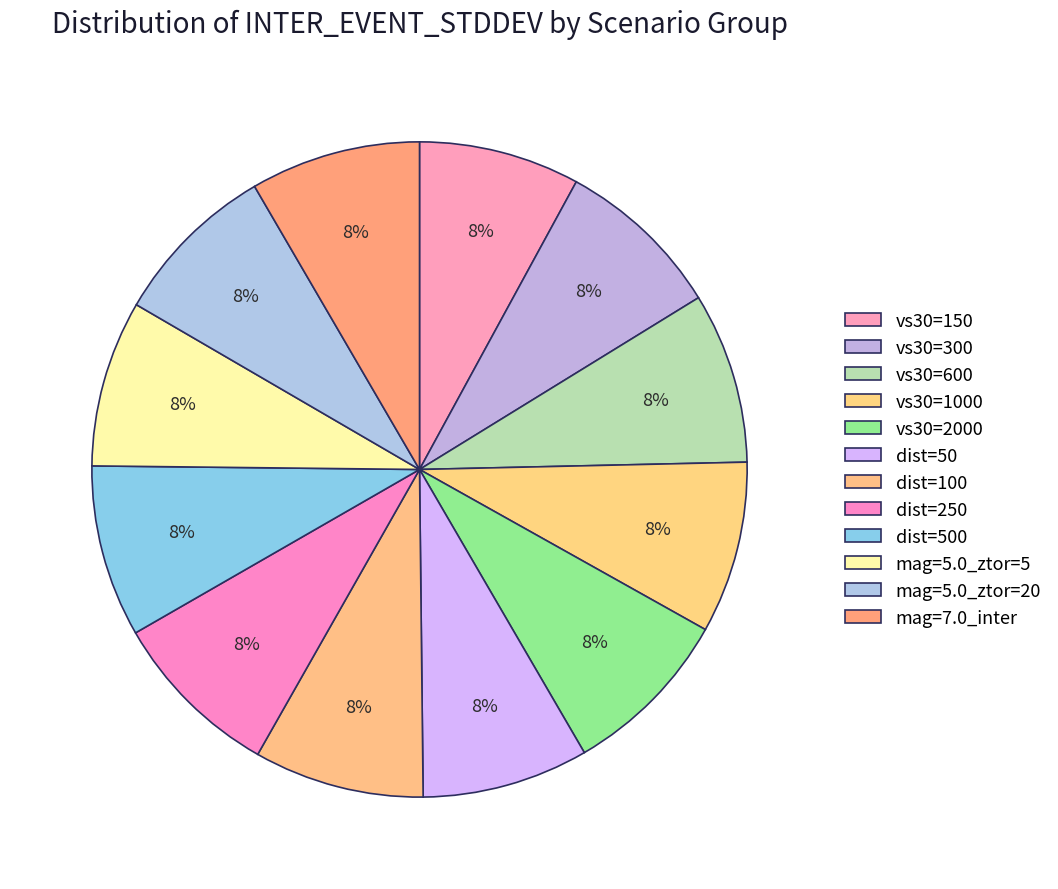

Count the number of slices in the pie.

12